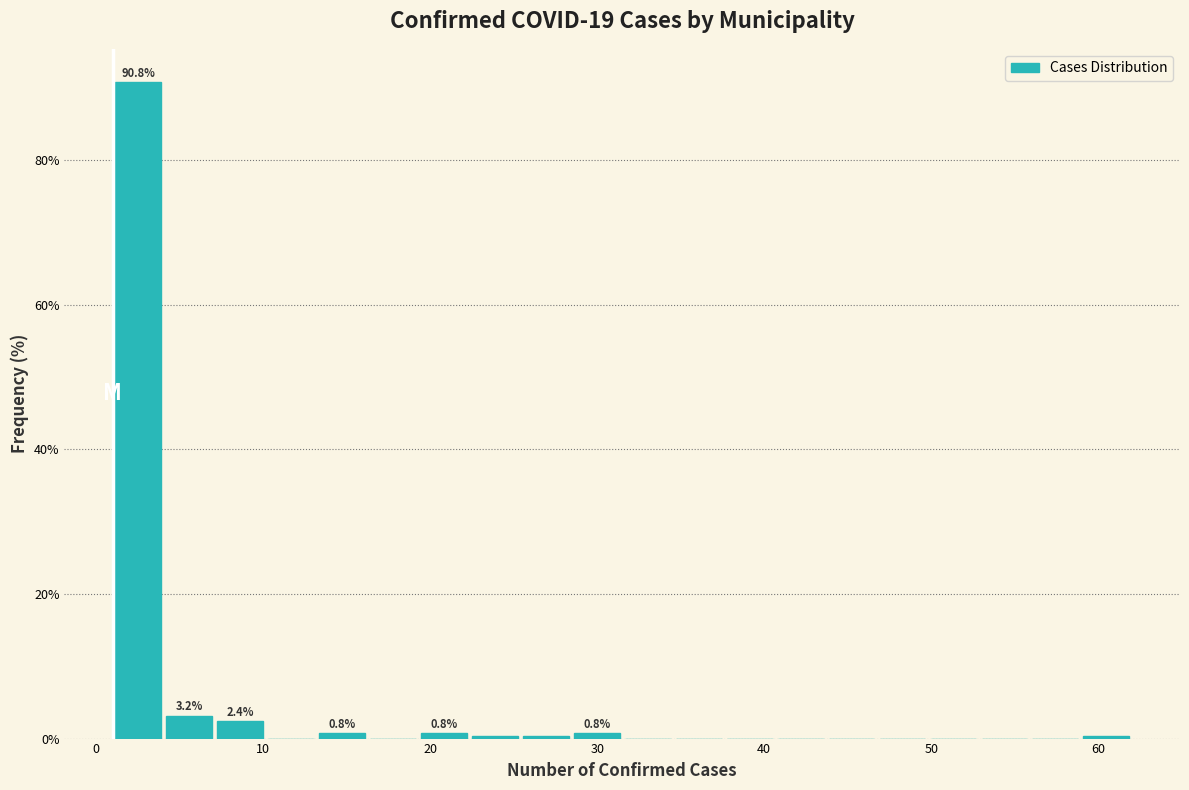

Around what value on the x-axis is the tallest bar? Give the approximate position of its centre, as read against the axis.

3